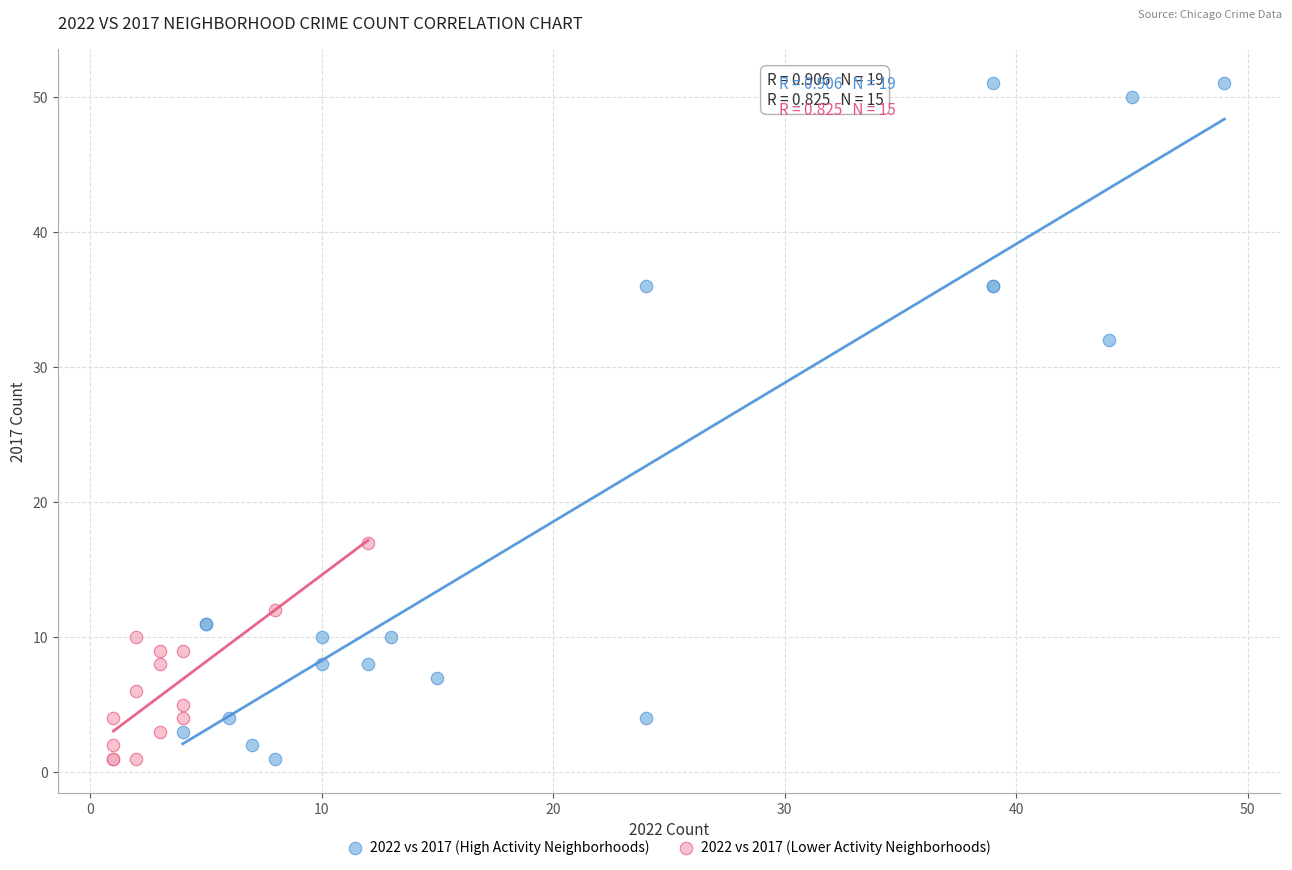

Which series reaches the maximum Y coordinate?

2022 vs 2017 (High Activity Neighborhoods)